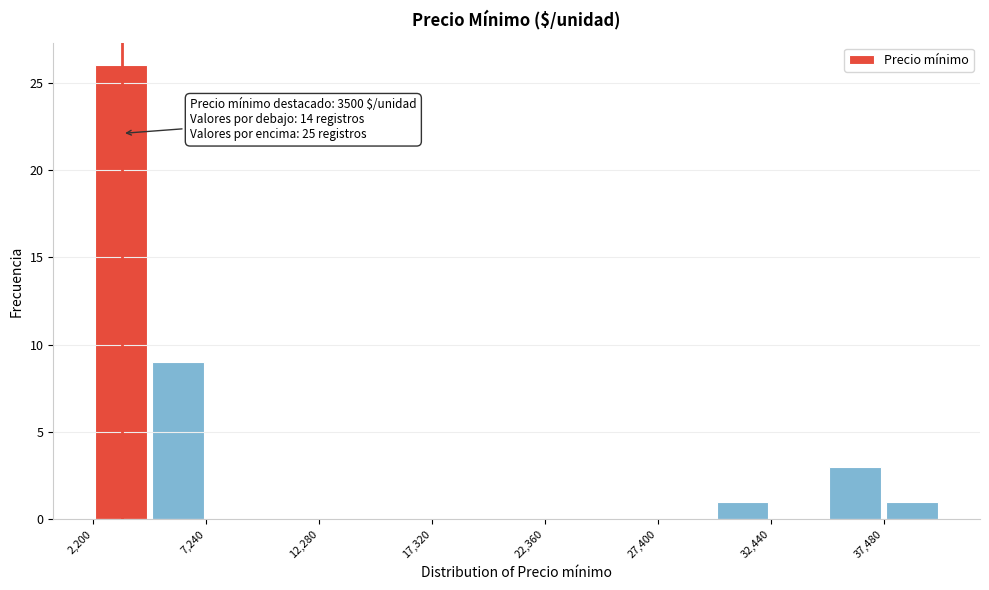

Around what value on the x-axis is the tallest bar? Give the approximate position of its centre, as read against the axis.

3000